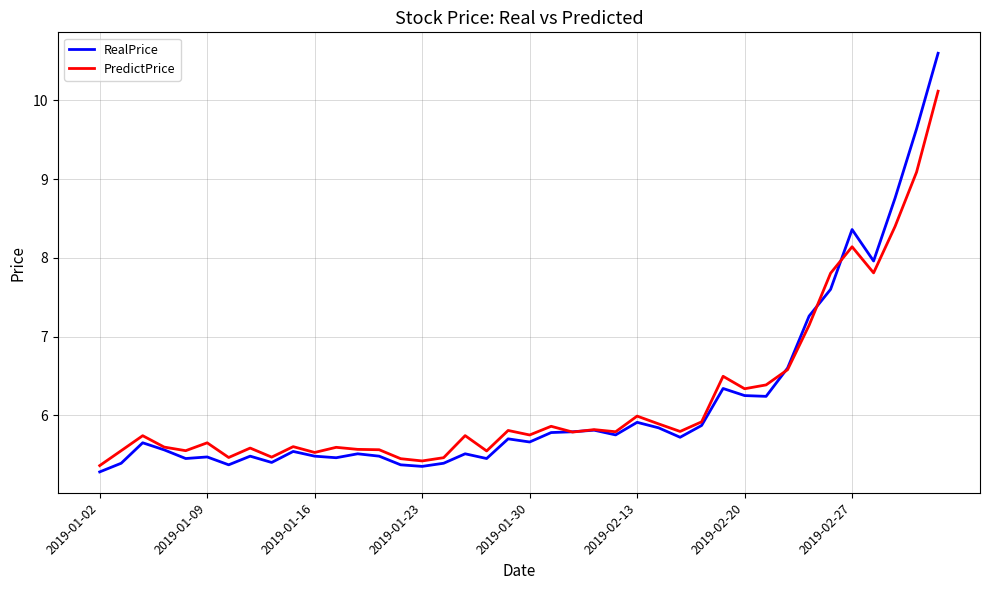

What is the smallest value displayed?

5.3